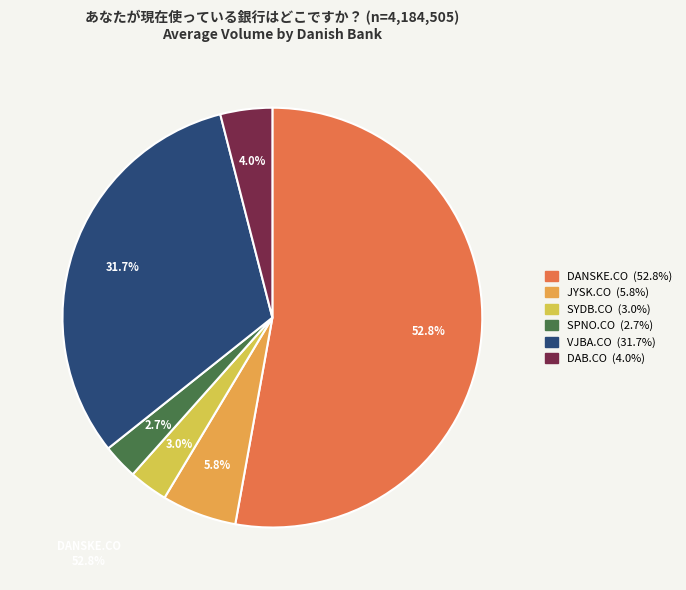

Is there any slice that represents more than half of the pie?

Yes